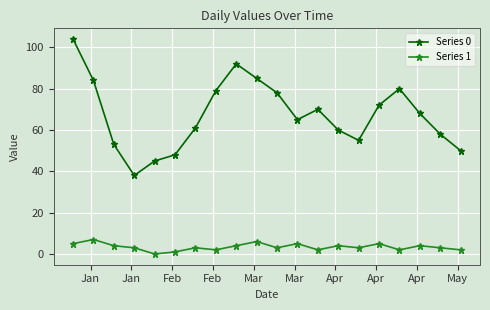

What is the sum of all Series 1 values?

68